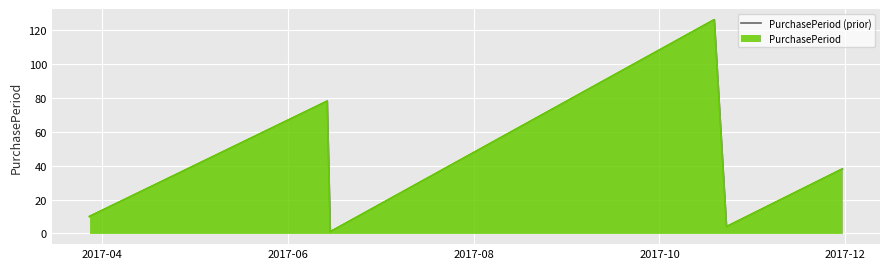

What is the maximum value shown in the chart?

126